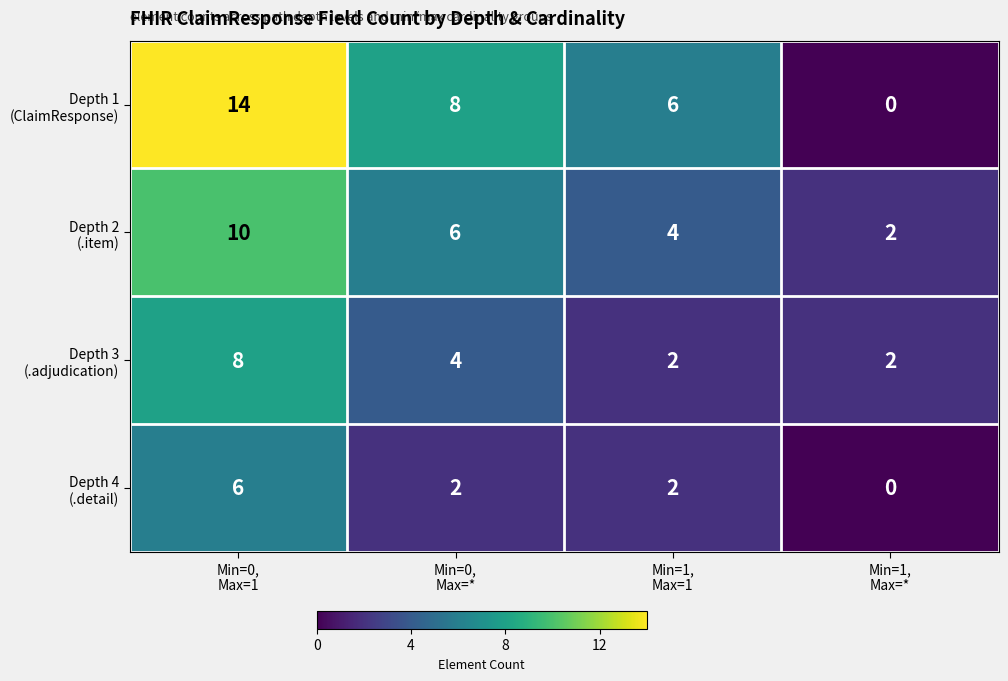

What is the greatest value displayed?

14